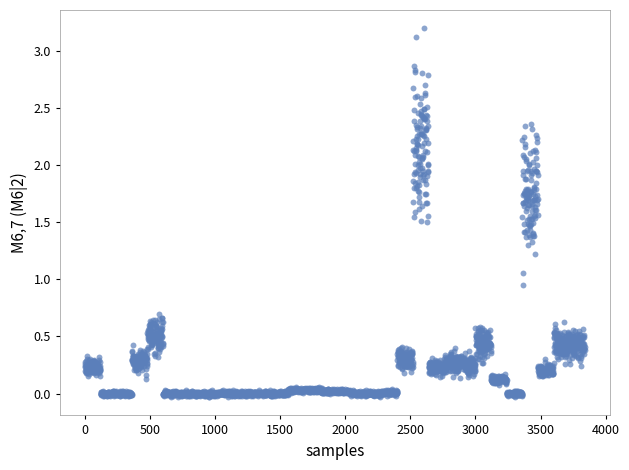

What is the range of Y values (max minus min)?

3.2